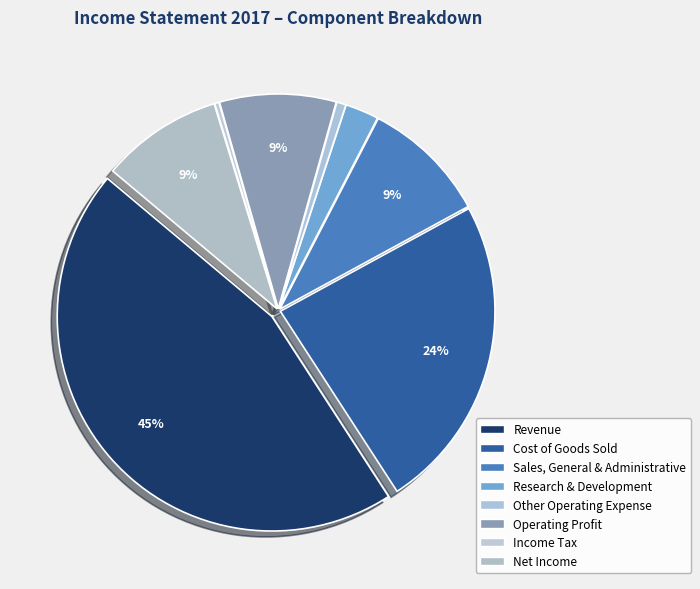

True or false: Sales, General & Administrative accounts for 17% of the total.

False